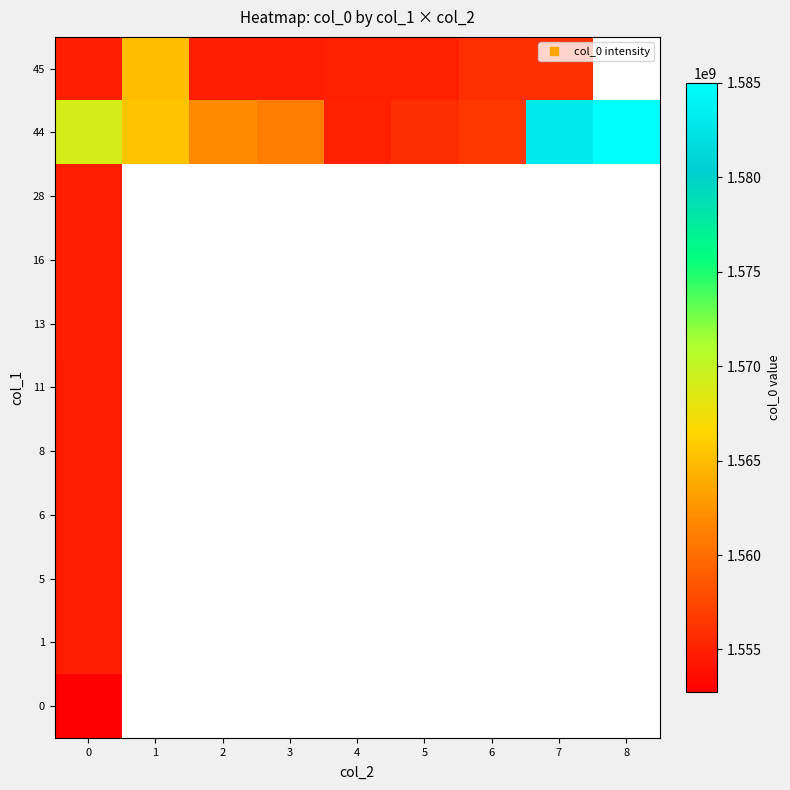

List the series in order of their peak value, highest first.

44, 45, 28, 16, 13, 11, 8, 6, 5, 1, 0